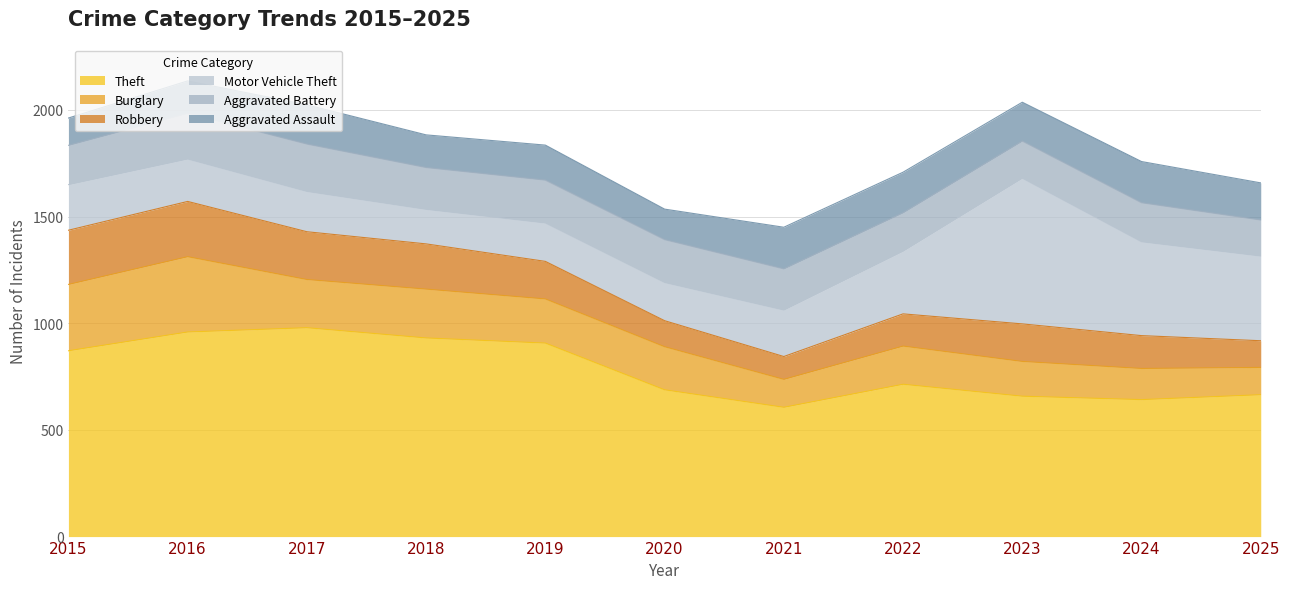

What is the approximate value of Theft at 2018, to the nearest 5?

930